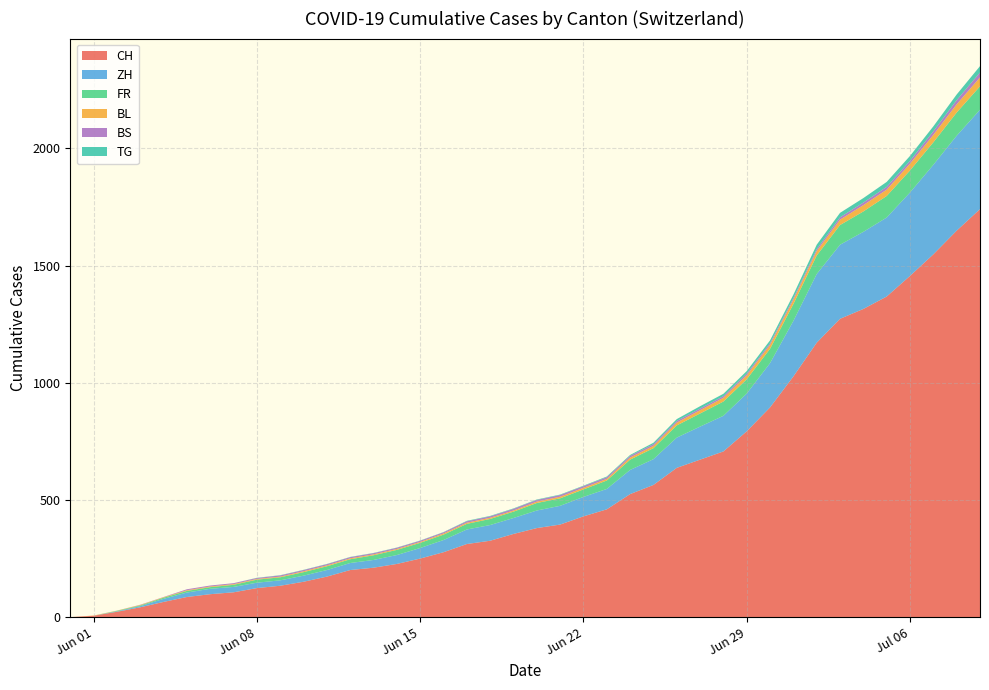

Reading left to right, transcribe all the data shown in this chart.

CH: 2020-05-31=0	2020-06-07=106	2020-06-14=227	2020-06-21=395	2020-06-28=707	2020-07-05=1368	2020-07-09=1741
ZH: 2020-05-31=0	2020-06-07=23	2020-06-14=38	2020-06-21=75	2020-06-28=152	2020-07-05=337	2020-07-09=424
FR: 2020-05-31=0	2020-06-07=9	2020-06-14=22	2020-06-21=32	2020-06-28=61	2020-07-05=92	2020-07-09=100
BL: 2020-05-31=0	2020-06-07=3	2020-06-14=4	2020-06-21=7	2020-06-28=16	2020-07-05=27	2020-07-09=38
BS: 2020-05-31=0	2020-06-07=4	2020-06-14=5	2020-06-21=7	2020-06-28=7	2020-07-05=12	2020-07-09=21
TG: 2020-05-31=0	2020-06-07=0	2020-06-14=1	2020-06-21=2	2020-06-28=10	2020-07-05=21	2020-07-09=27